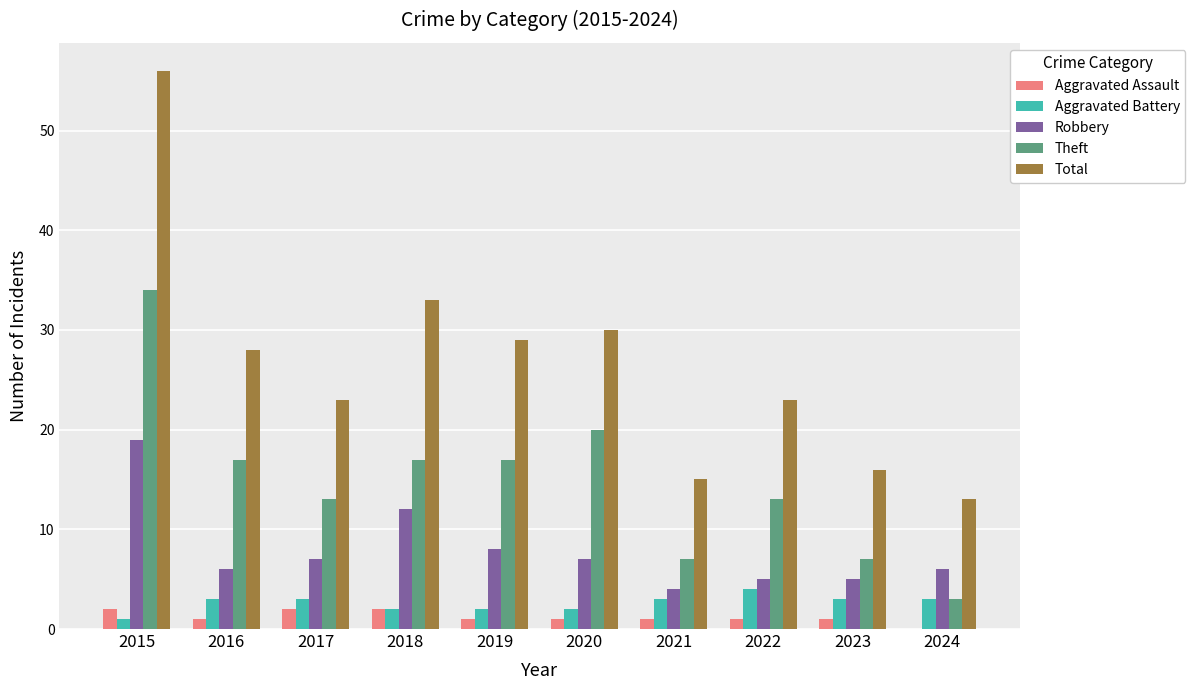

Reading right to left, what are all the values shown in this chart?

Aggravated Assault: 2024=0	2023=1	2022=1	2021=1	2020=1	2019=1	2018=2	2017=2	2016=1	2015=2
Aggravated Battery: 2024=3	2023=3	2022=4	2021=3	2020=2	2019=2	2018=2	2017=3	2016=3	2015=1
Robbery: 2024=6	2023=5	2022=5	2021=4	2020=7	2019=8	2018=12	2017=7	2016=6	2015=19
Theft: 2024=3	2023=7	2022=13	2021=7	2020=20	2019=17	2018=17	2017=13	2016=17	2015=34
Total: 2024=13	2023=16	2022=23	2021=15	2020=30	2019=29	2018=33	2017=23	2016=28	2015=56